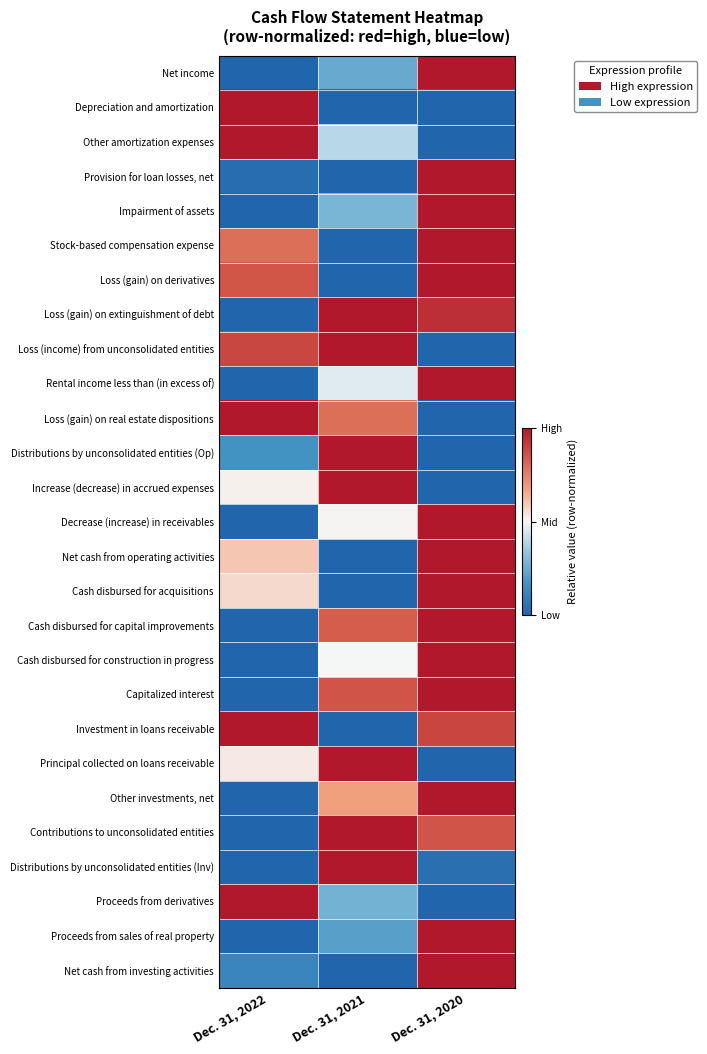

Reading left to right, transcribe all the data shown in this chart.

Net income: Dec. 31, 2022=0.0	Dec. 31, 2021=0.2	Dec. 31, 2020=1.0
Depreciation and amortization: Dec. 31, 2022=1.0	Dec. 31, 2021=0.0	Dec. 31, 2020=0.0
Other amortization expenses: Dec. 31, 2022=1.0	Dec. 31, 2021=0.4	Dec. 31, 2020=0.0
Provision for loan losses, net: Dec. 31, 2022=0.0	Dec. 31, 2021=0.0	Dec. 31, 2020=1.0
Impairment of assets: Dec. 31, 2022=0.0	Dec. 31, 2021=0.3	Dec. 31, 2020=1.0
Stock-based compensation expense: Dec. 31, 2022=0.8	Dec. 31, 2021=0.0	Dec. 31, 2020=1.0
Loss (gain) on derivatives: Dec. 31, 2022=0.9	Dec. 31, 2021=0.0	Dec. 31, 2020=1.0
Loss (gain) on extinguishment of debt: Dec. 31, 2022=0.0	Dec. 31, 2021=1.0	Dec. 31, 2020=0.9
Loss (income) from unconsolidated entities: Dec. 31, 2022=0.9	Dec. 31, 2021=1.0	Dec. 31, 2020=0.0
Rental income less than (in excess of): Dec. 31, 2022=0.0	Dec. 31, 2021=0.5	Dec. 31, 2020=1.0
Loss (gain) on real estate dispositions: Dec. 31, 2022=1.0	Dec. 31, 2021=0.8	Dec. 31, 2020=0.0
Distributions by unconsolidated entities (Op): Dec. 31, 2022=0.2	Dec. 31, 2021=1.0	Dec. 31, 2020=0.0
Increase (decrease) in accrued expenses: Dec. 31, 2022=0.5	Dec. 31, 2021=1.0	Dec. 31, 2020=0.0
Decrease (increase) in receivables: Dec. 31, 2022=0.0	Dec. 31, 2021=0.5	Dec. 31, 2020=1.0
Net cash from operating activities: Dec. 31, 2022=0.6	Dec. 31, 2021=0.0	Dec. 31, 2020=1.0
Cash disbursed for acquisitions: Dec. 31, 2022=0.6	Dec. 31, 2021=0.0	Dec. 31, 2020=1.0
Cash disbursed for capital improvements: Dec. 31, 2022=0.0	Dec. 31, 2021=0.8	Dec. 31, 2020=1.0
Cash disbursed for construction in progress: Dec. 31, 2022=0.0	Dec. 31, 2021=0.5	Dec. 31, 2020=1.0
Capitalized interest: Dec. 31, 2022=0.0	Dec. 31, 2021=0.9	Dec. 31, 2020=1.0
Investment in loans receivable: Dec. 31, 2022=1.0	Dec. 31, 2021=0.0	Dec. 31, 2020=0.9
Principal collected on loans receivable: Dec. 31, 2022=0.5	Dec. 31, 2021=1.0	Dec. 31, 2020=0.0
Other investments, net: Dec. 31, 2022=0.0	Dec. 31, 2021=0.7	Dec. 31, 2020=1.0
Contributions to unconsolidated entities: Dec. 31, 2022=0.0	Dec. 31, 2021=1.0	Dec. 31, 2020=0.9
Distributions by unconsolidated entities (Inv): Dec. 31, 2022=0.0	Dec. 31, 2021=1.0	Dec. 31, 2020=0.0
Proceeds from derivatives: Dec. 31, 2022=1.0	Dec. 31, 2021=0.3	Dec. 31, 2020=0.0
Proceeds from sales of real property: Dec. 31, 2022=0.0	Dec. 31, 2021=0.2	Dec. 31, 2020=1.0
Net cash from investing activities: Dec. 31, 2022=0.1	Dec. 31, 2021=0.0	Dec. 31, 2020=1.0